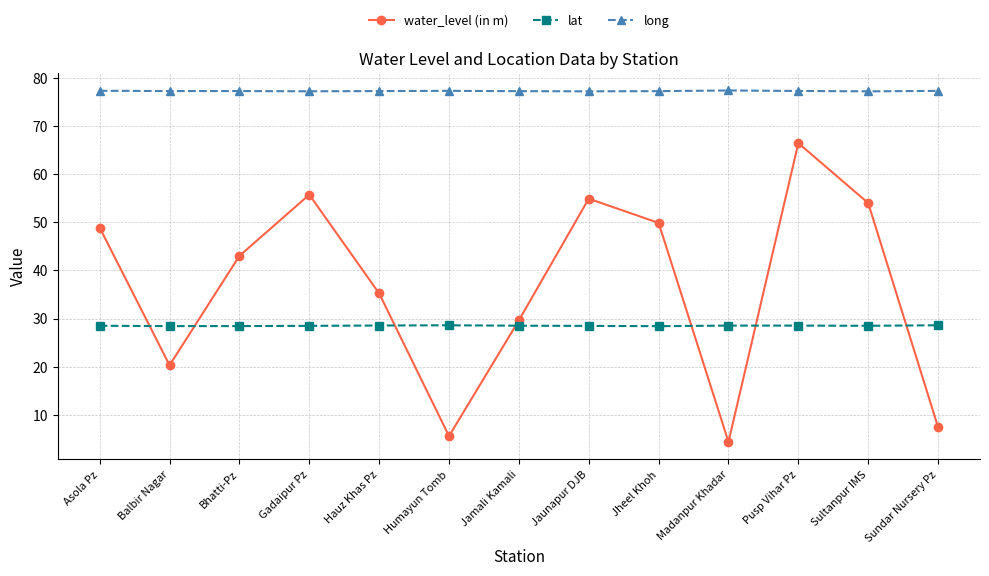

True or false: long and lat intersect in this chart.

False